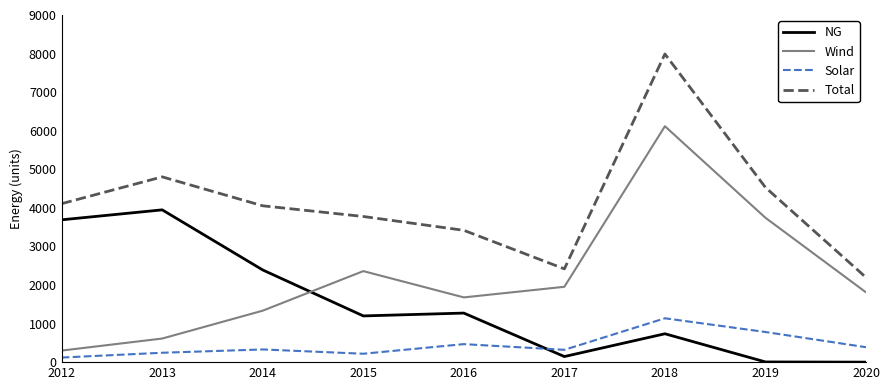

What is the sum of all Solar values?

4000.8